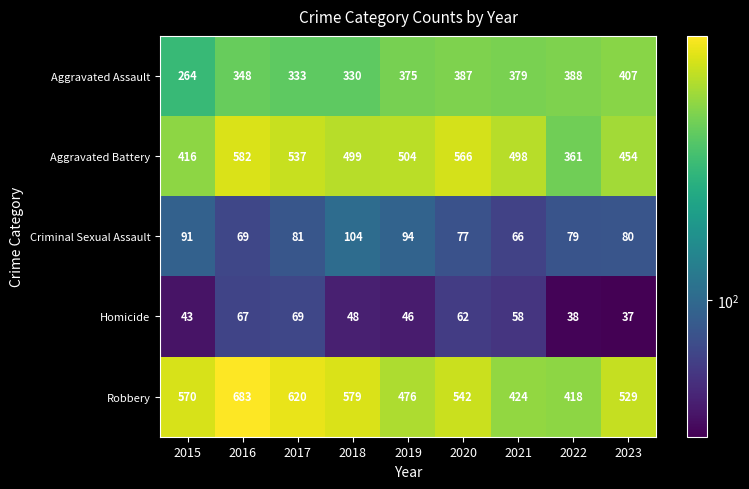

At which label is Aggravated Battery closest to 471?

2023